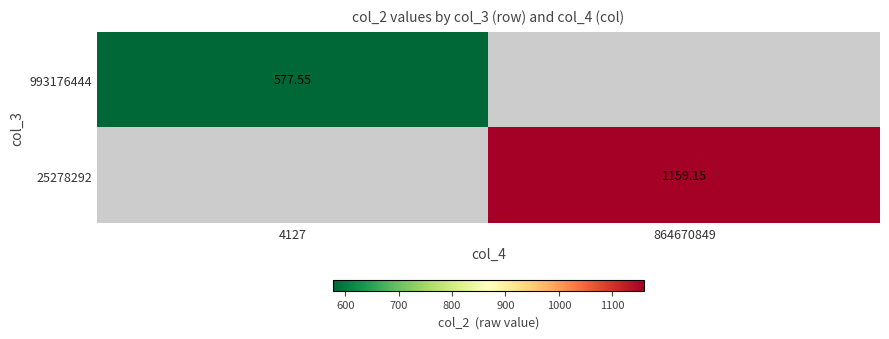

Is the value of 993176444 at 4127 greater than the value of 25278292 at 864670849?

No